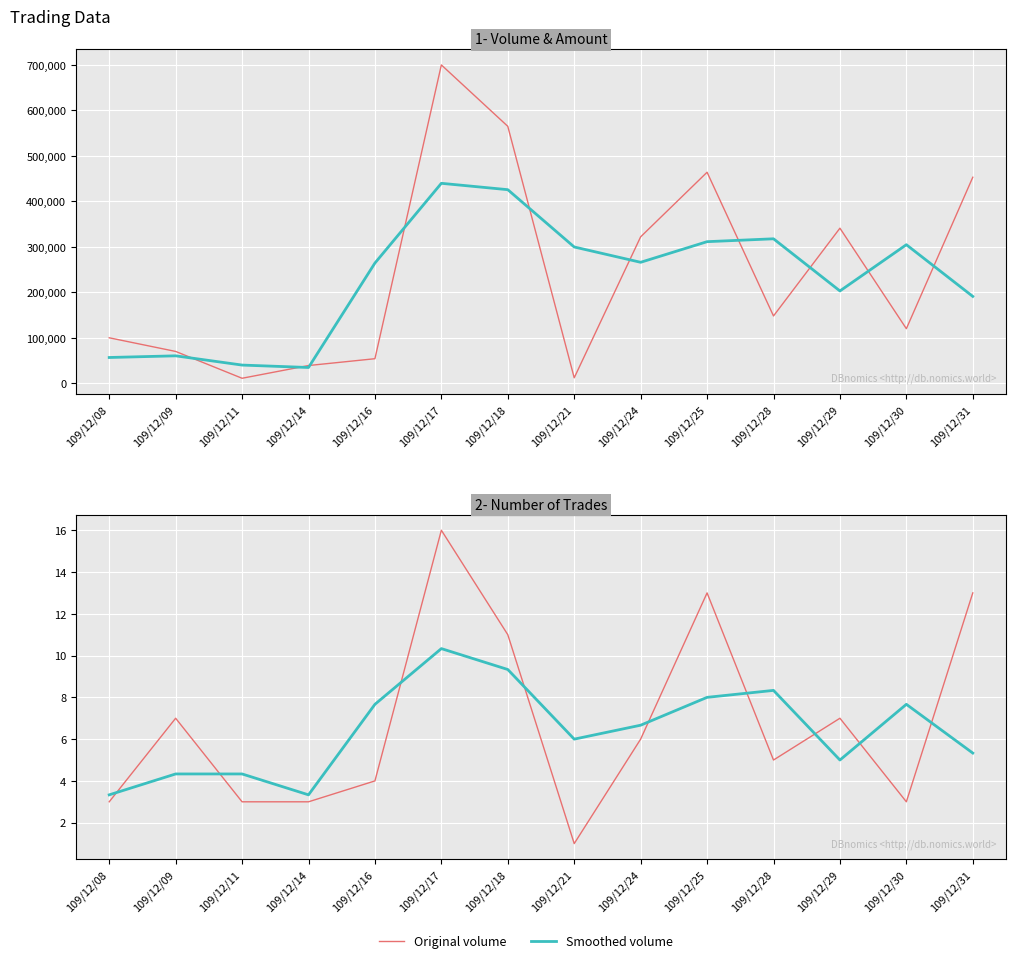

What is the value of the Smoothed volume point at the 10th from the left?

311333.3